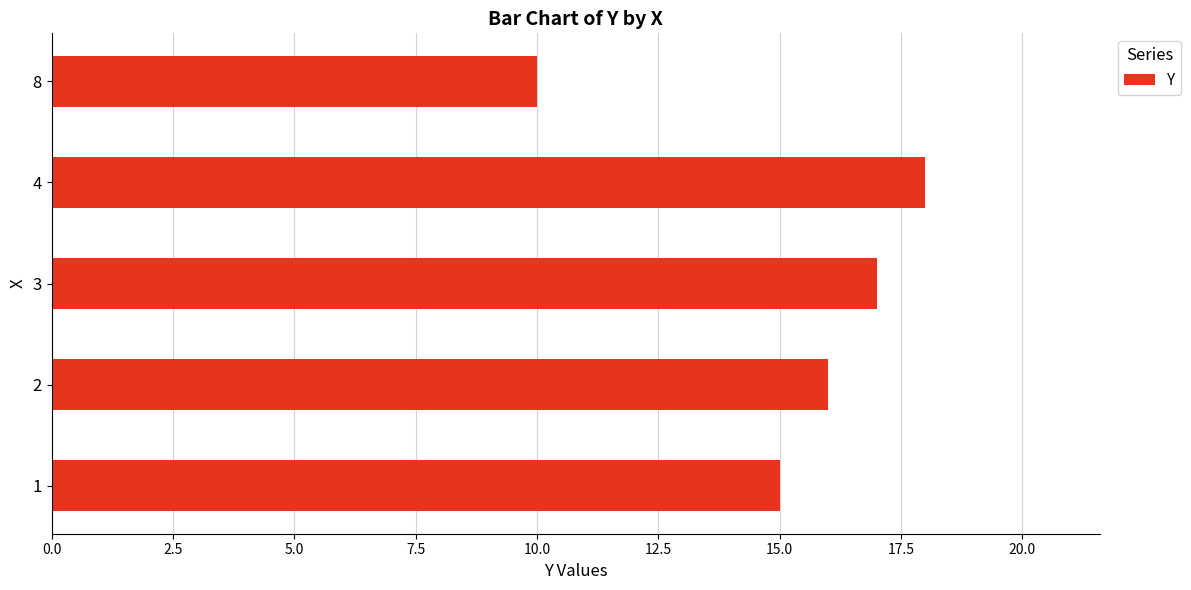

How many series are shown in this chart?

1